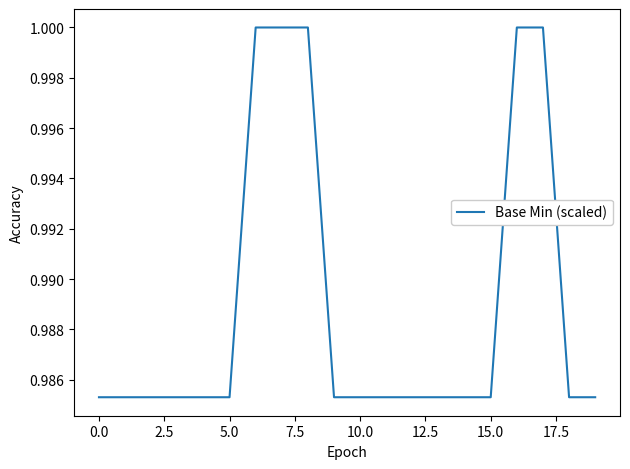

Is this an area chart (filled region under the line)?

No